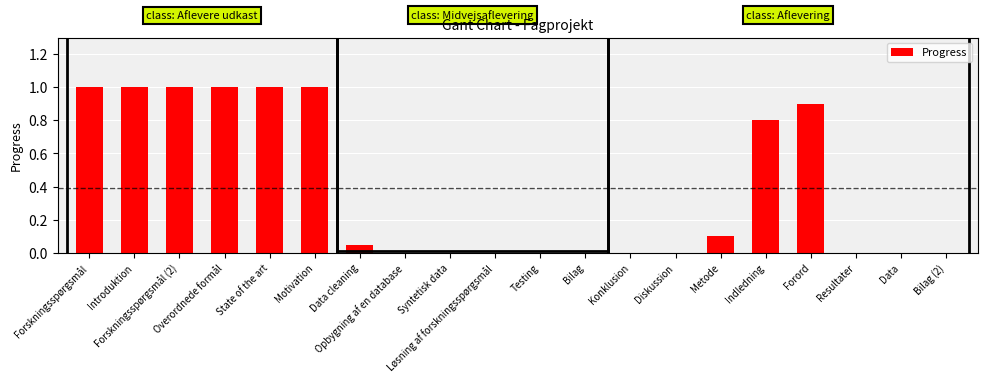

What is the greatest value displayed?

1.0